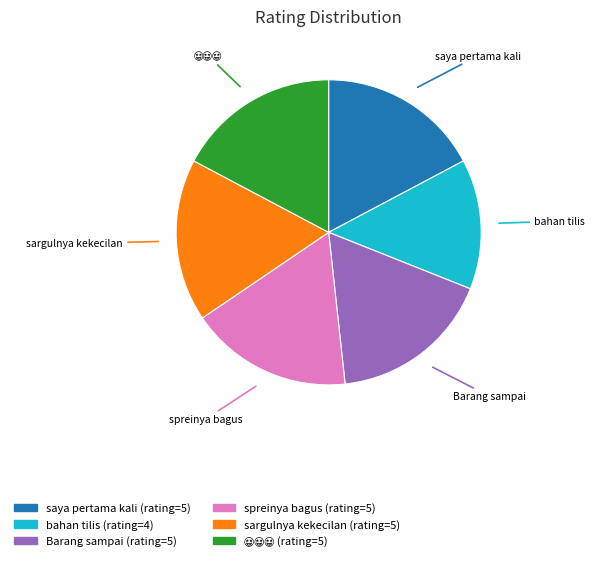

How many segments does this pie chart have?

6